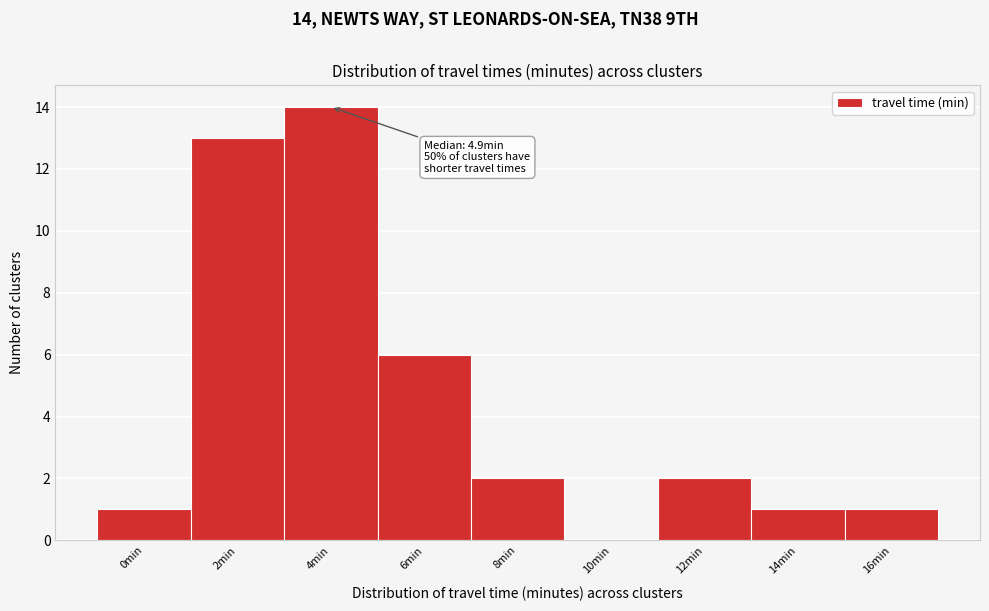

Reading right to left, extract all data points from this chart.

16min=1	14min=1	12min=2	10min=0	8min=2	6min=6	4min=14	2min=13	0min=1